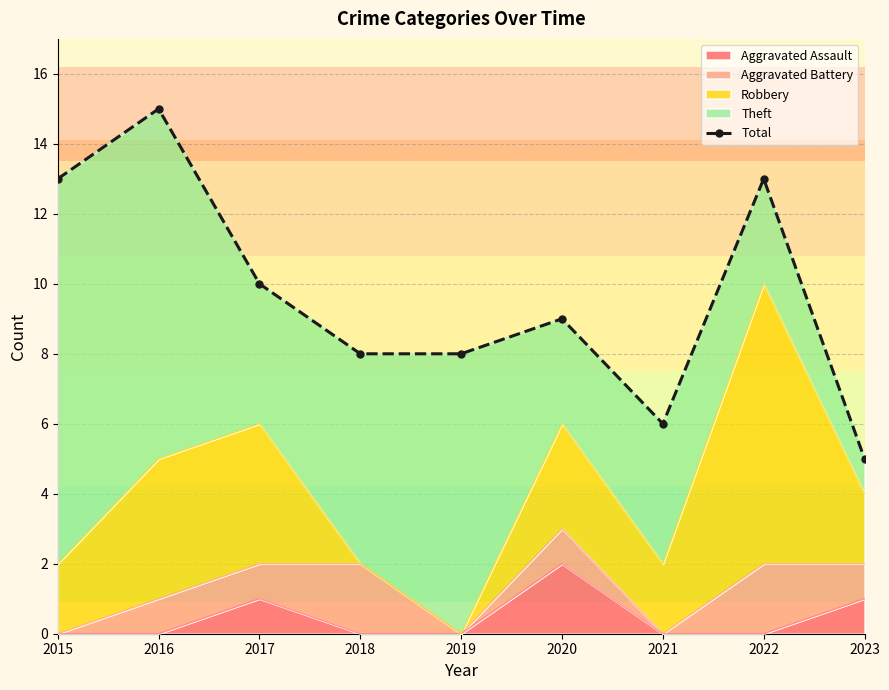

Rank the categories by value from lowest to highest.

2023, 2021, 2018, 2019, 2020, 2017, 2015, 2022, 2016